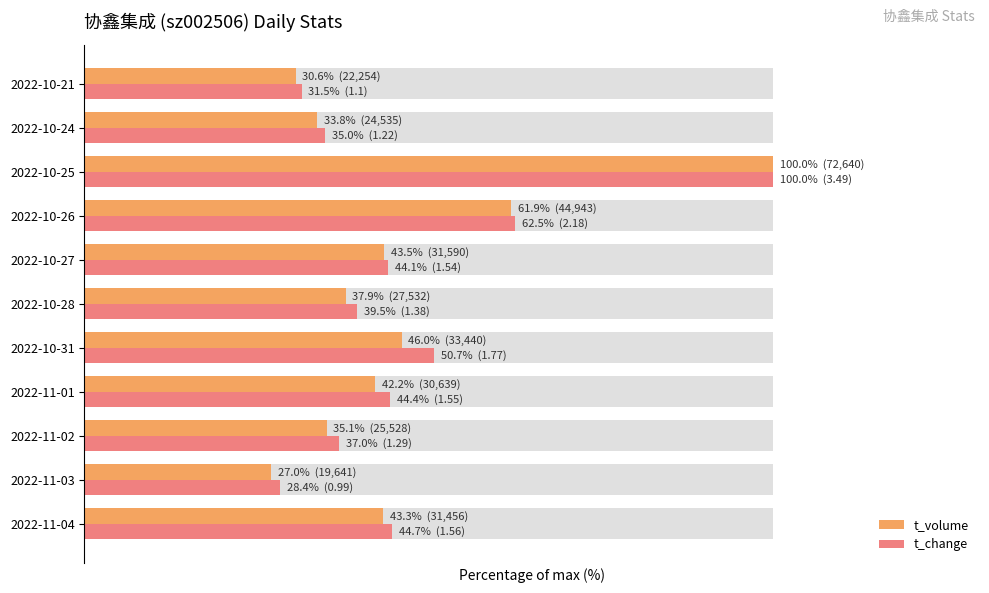

What are all the series names shown in the legend?

t_volume, t_change